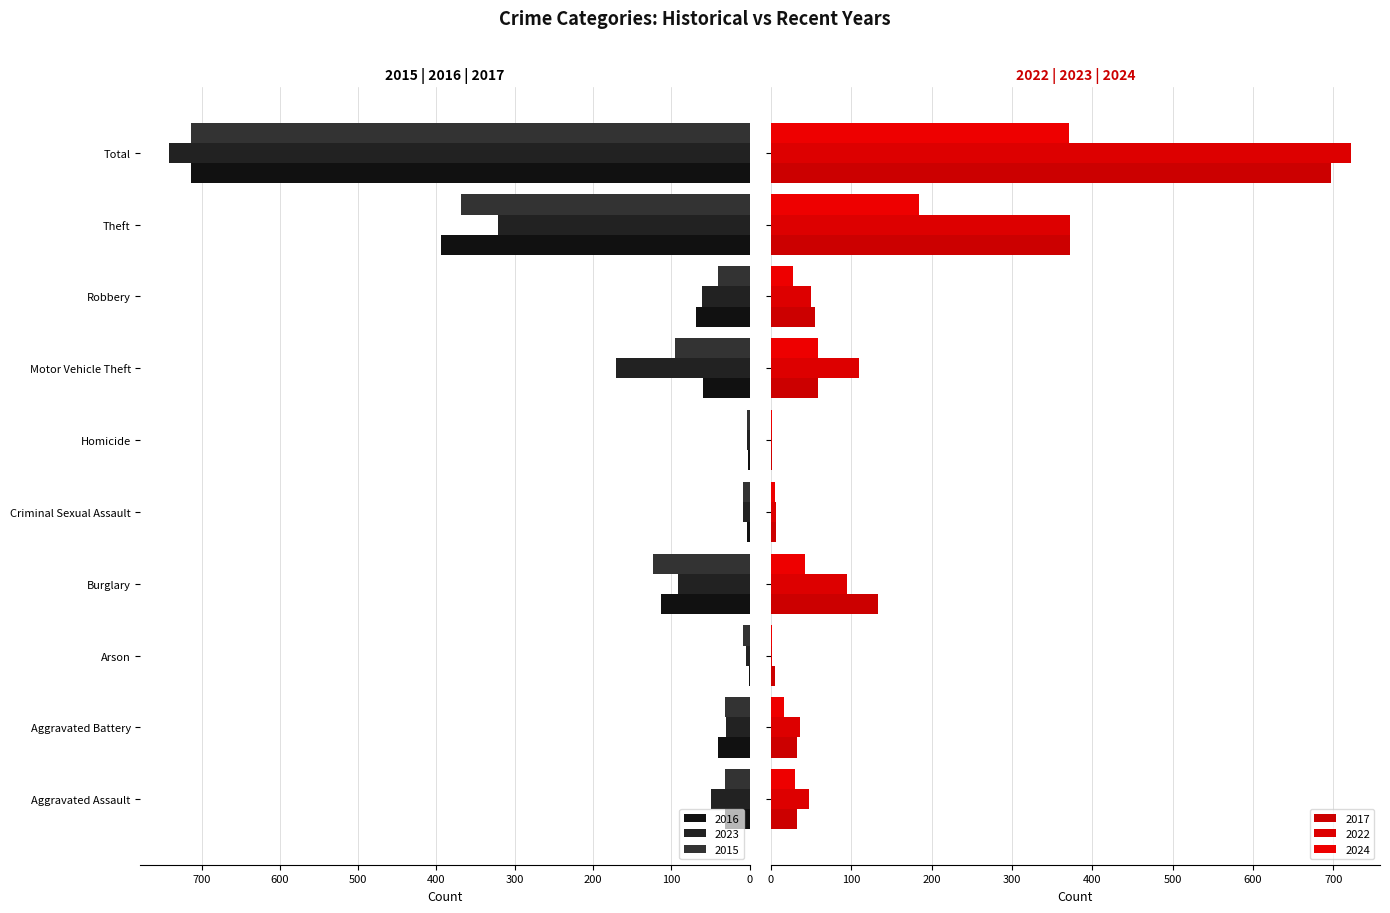

True or false: 2023 has a value of 23 at Aggravated Assault.

False